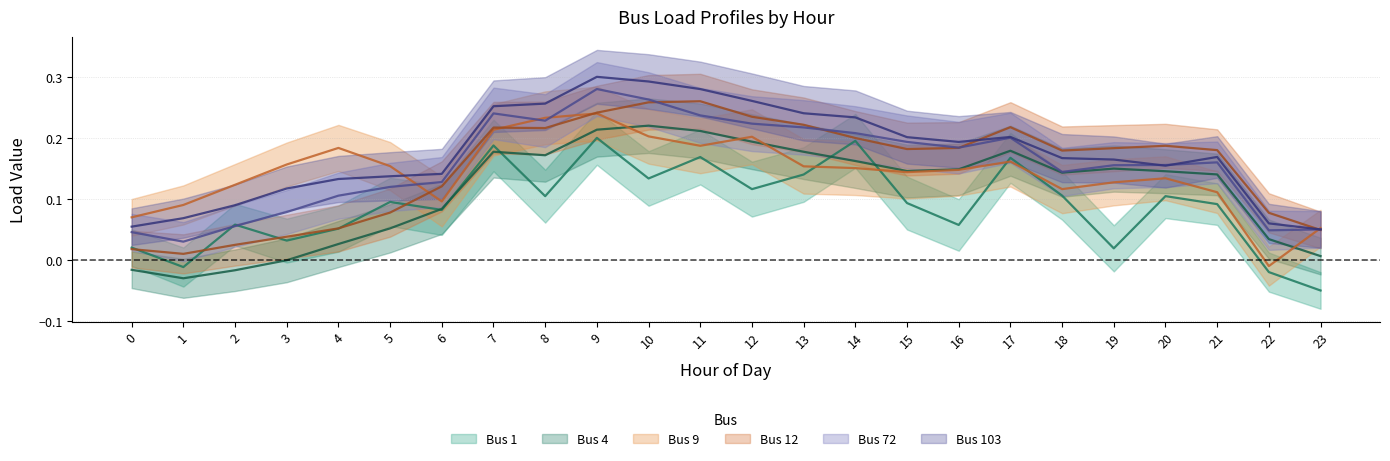

Which category has the lowest value across all series?

23